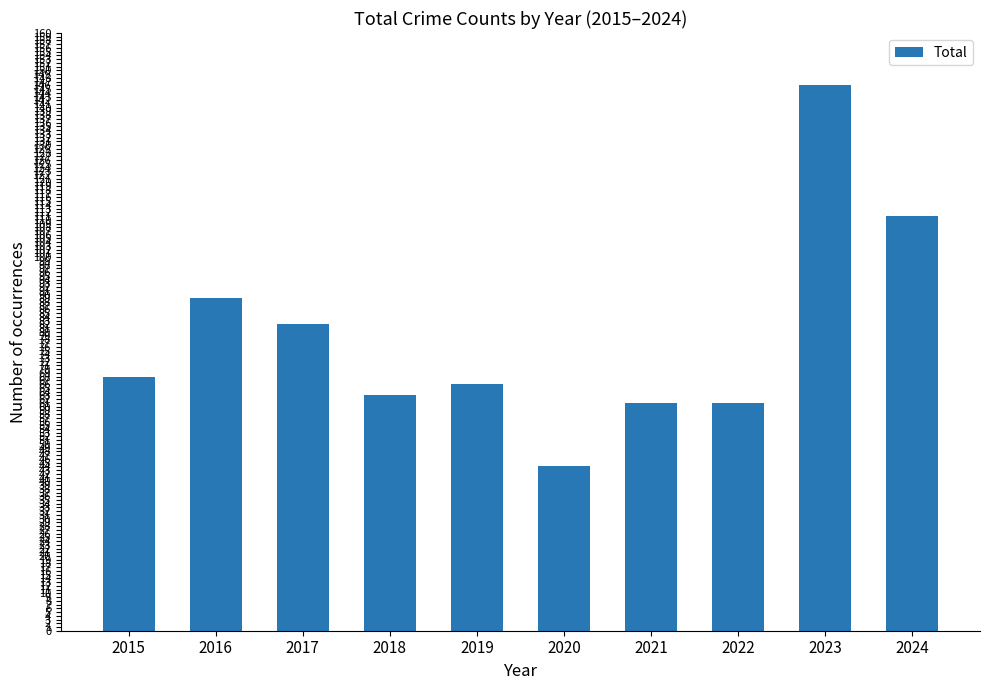

At which label is the value closest to 95?

2016